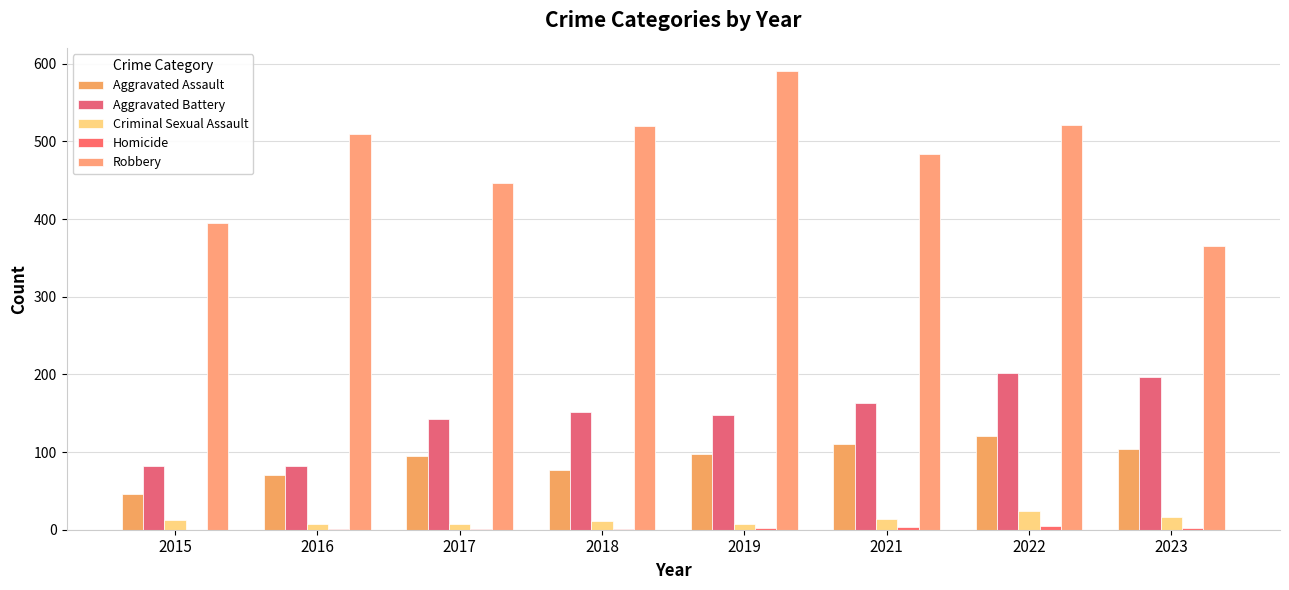

How many distinct data groups are displayed?

5